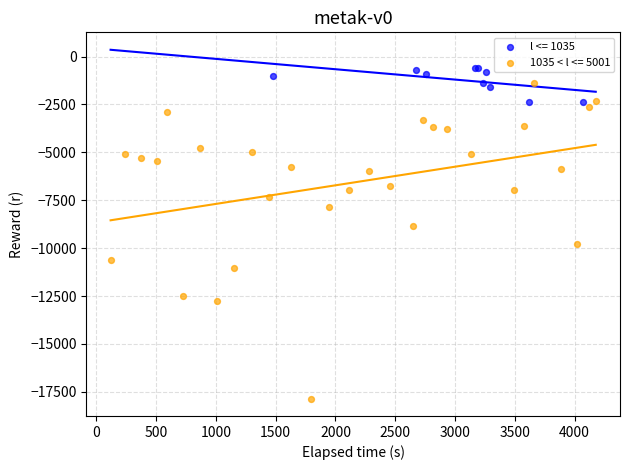

Which series contains the highest Y value?

l <= 1035